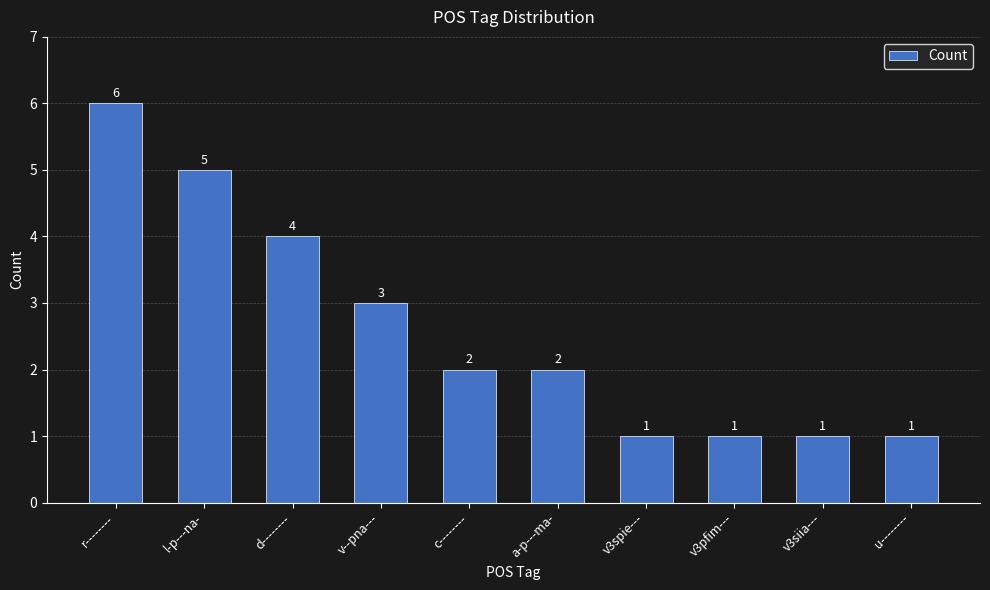

Does the chart contain any negative values?

No